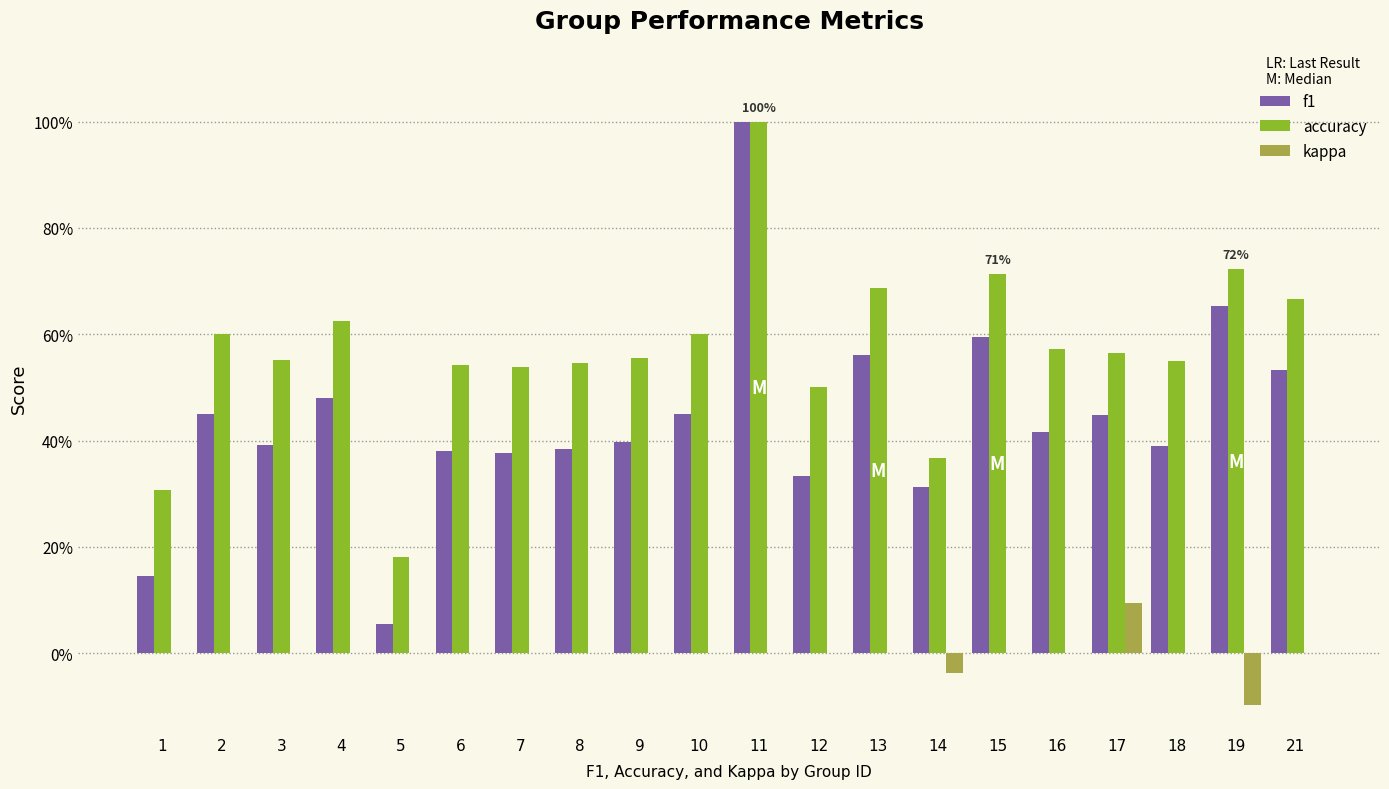

At which label does accuracy reach its peak?

11